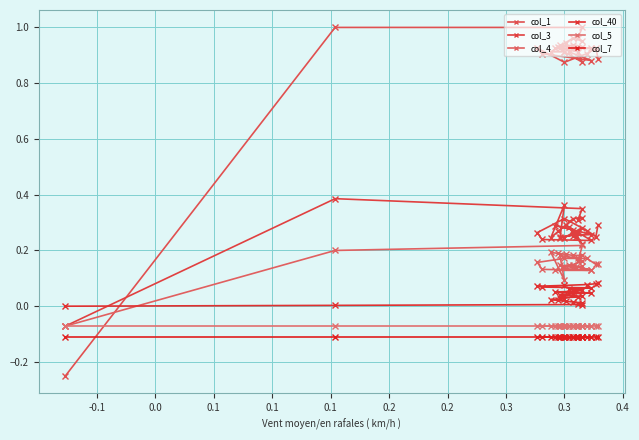

Is the value of col_4 at 14 greater than the value of col_7 at 0.2?

Yes